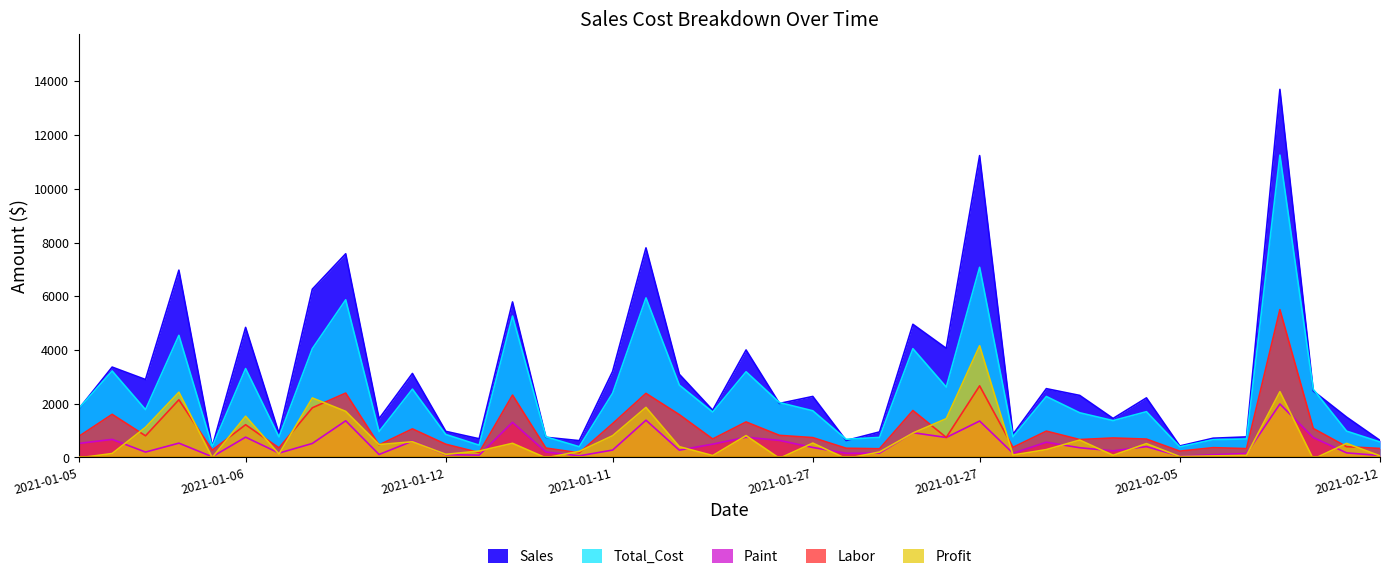

How many lines are shown in the chart?

5